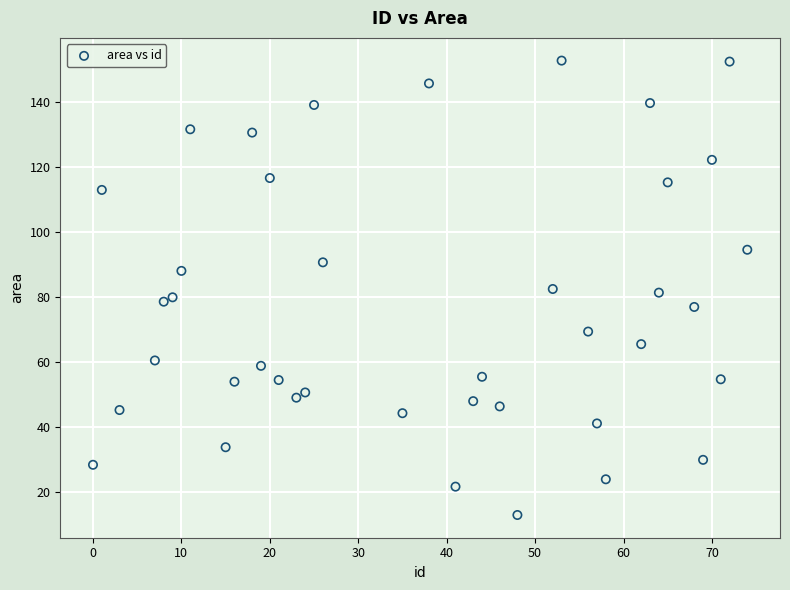

What is the range of X values (max minus min)?

74.0